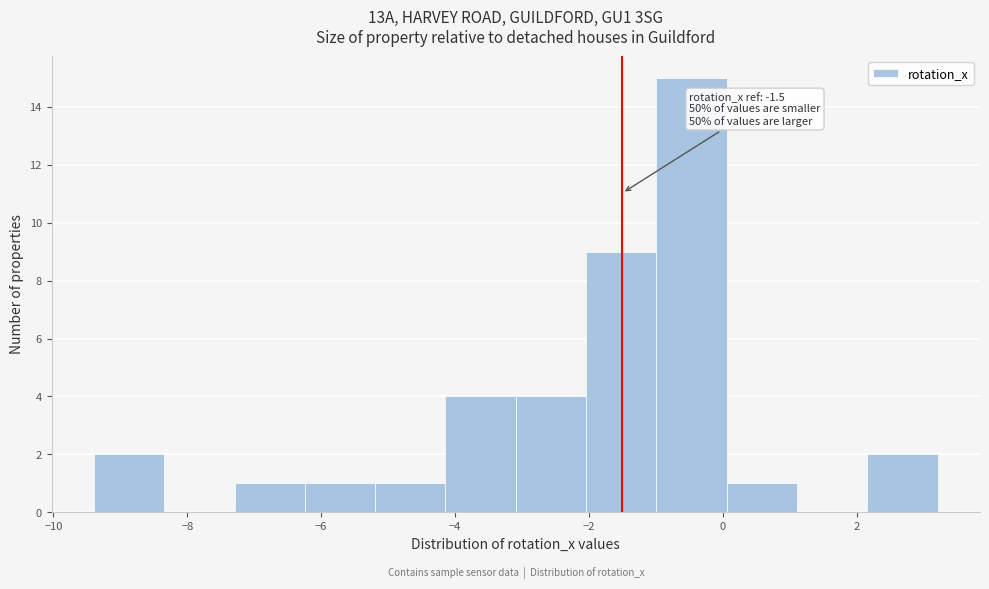

Over which range of the x-axis is the bar tallest?

-1.0 to 0.0